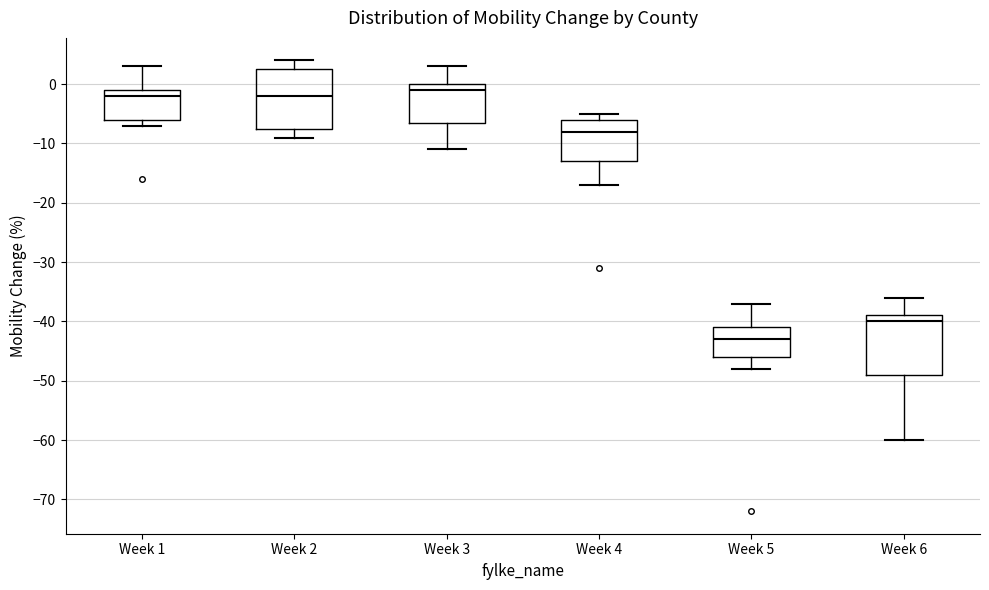

Reading left to right, transcribe this box plot: for each box, give where its median line is, the range the box spans, and where its two whiskers end, as read against the y-axis. The values are not printed on the chart, so give them approximately, as read against the axis.

Week 1: median -2, box -6 to -1, whiskers -7 to 3
Week 2: median -2, box -7 to 3, whiskers -9 to 4
Week 3: median -1, box -6 to 0, whiskers -11 to 3
Week 4: median -8, box -13 to -6, whiskers -17 to -5
Week 5: median -43, box -46 to -41, whiskers -48 to -37
Week 6: median -40, box -49 to -39, whiskers -60 to -36